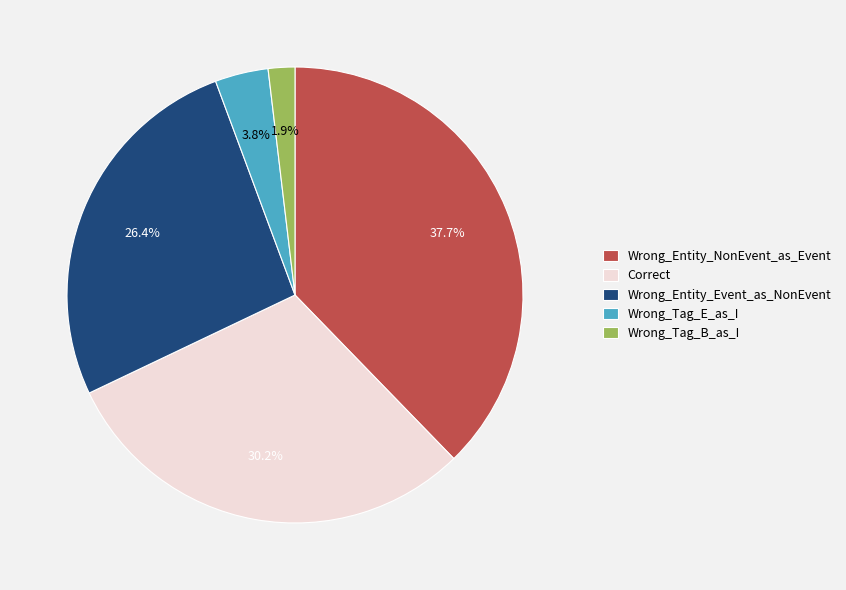

To the nearest percent, what portion does Wrong_Entity_NonEvent_as_Event represent?

38%